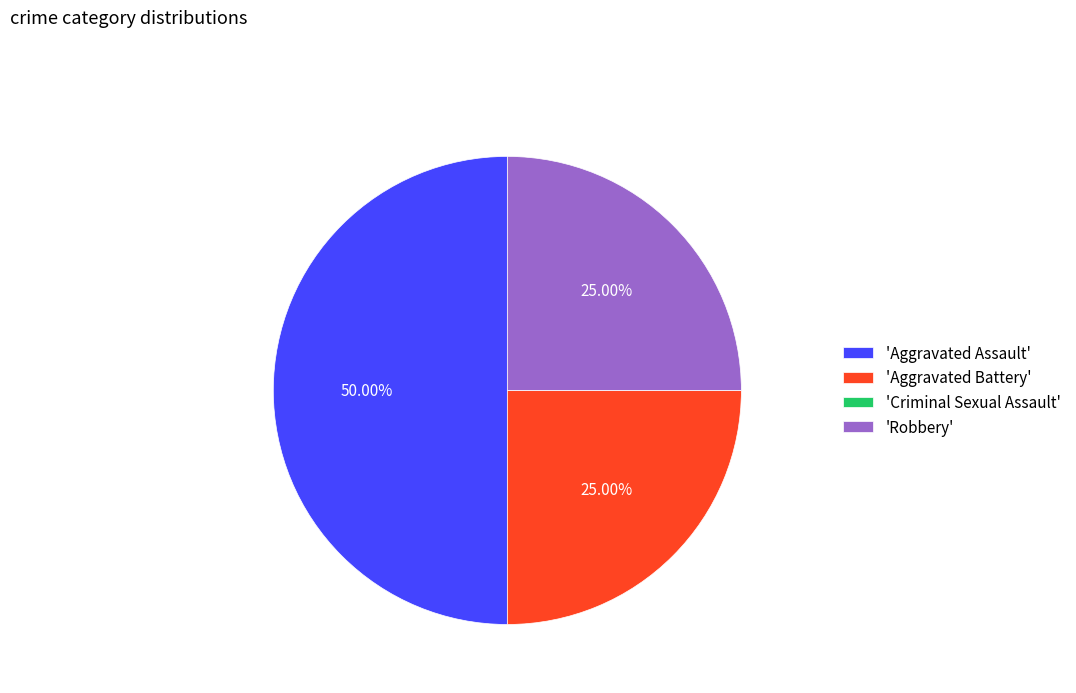

Do 'Robbery' and 'Aggravated Assault' together represent more than half of the pie?

Yes